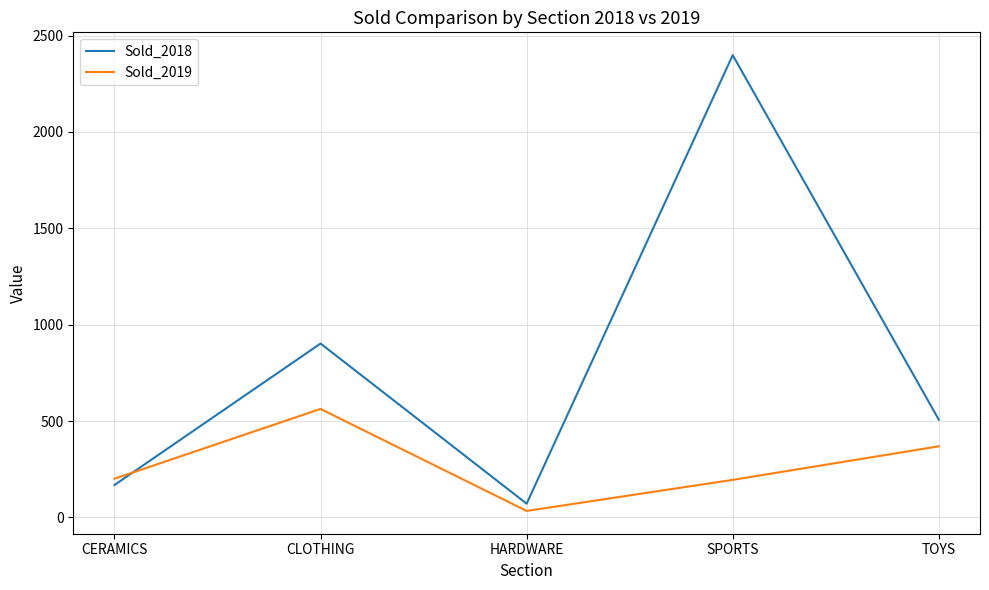

At which category does the chart reach its minimum across all series?

HARDWARE